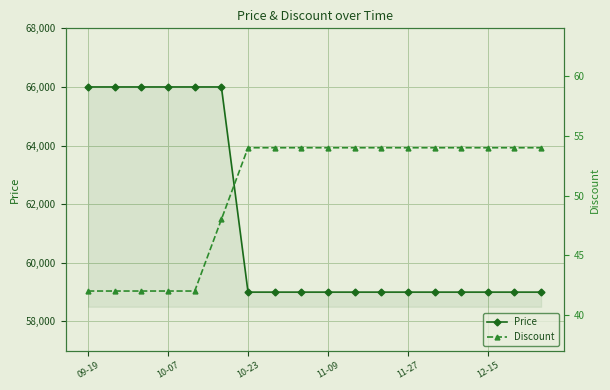

What is the maximum value for Price?

66000